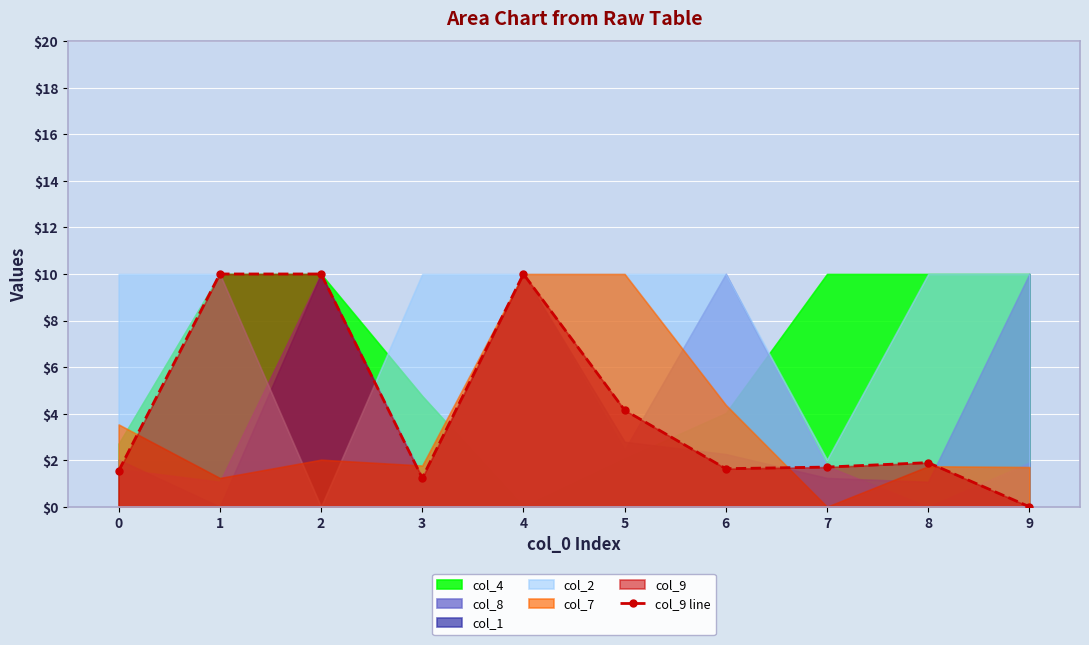

What is the change in value from 5 to 7?

-2.4